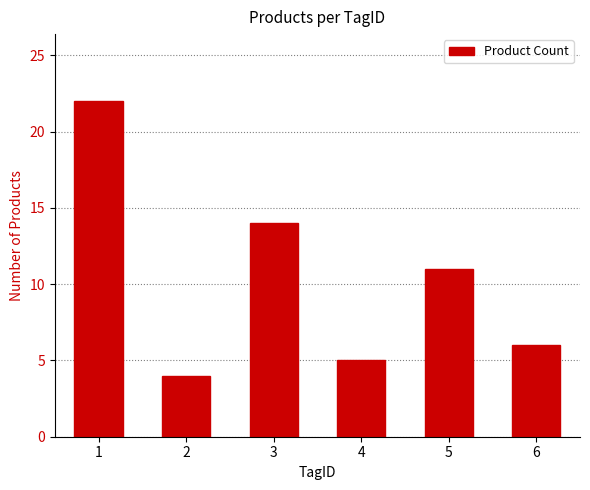

True or false: the data shows 12 at 1.

False